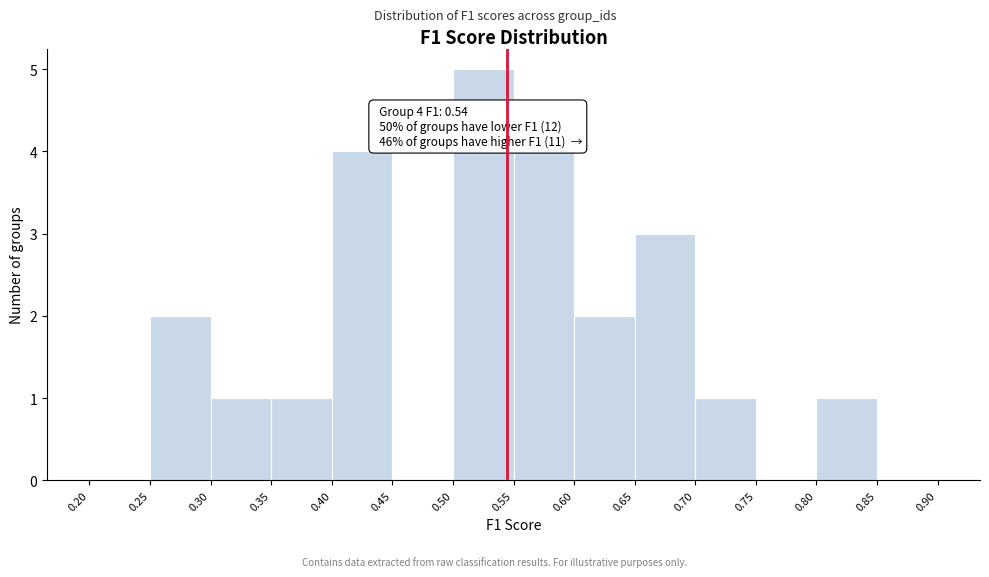

Which range on the x-axis has the tallest bar?

0.50 to 0.55